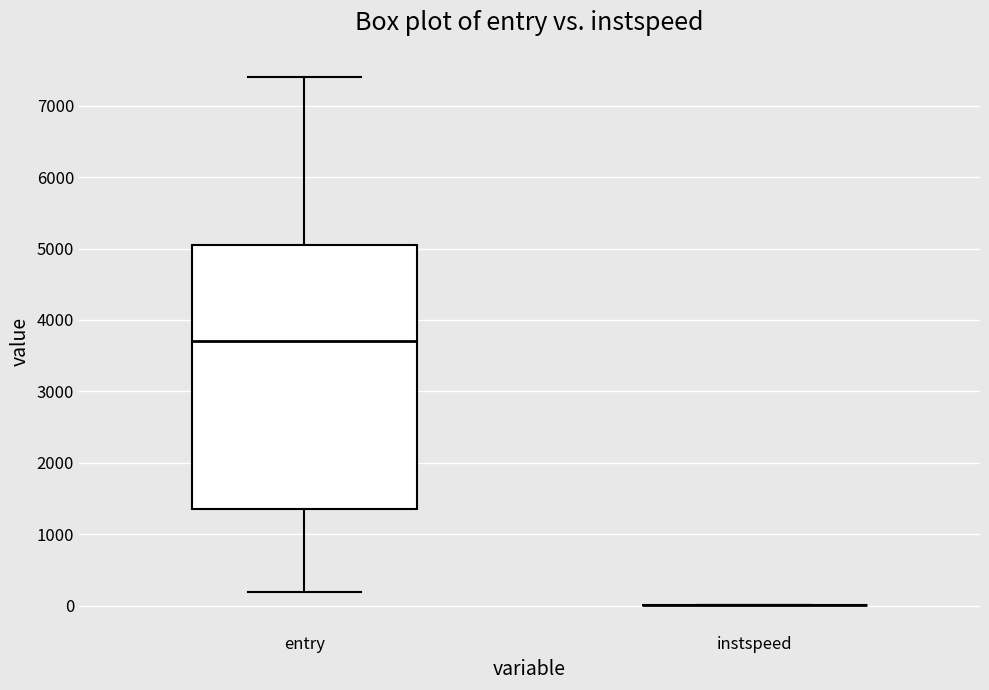

Reading left to right, transcribe this box plot: for each box, give where its median line is, the range the box spans, and where its two whiskers end, as read against the y-axis. The values are not printed on the chart, so give them approximately, as read against the axis.

entry: median 3700, box 1400 to 5100, whiskers 200 to 7400
instspeed: box collapsed to a line at 0, whiskers 0 to 0